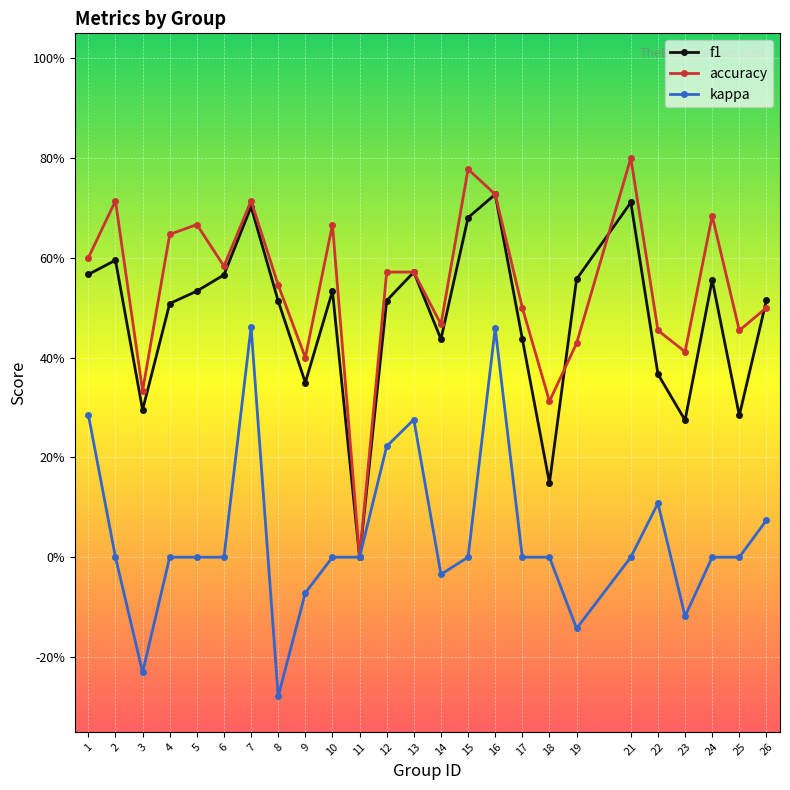

Rank the series at 15 from highest to lowest value.

accuracy, f1, kappa